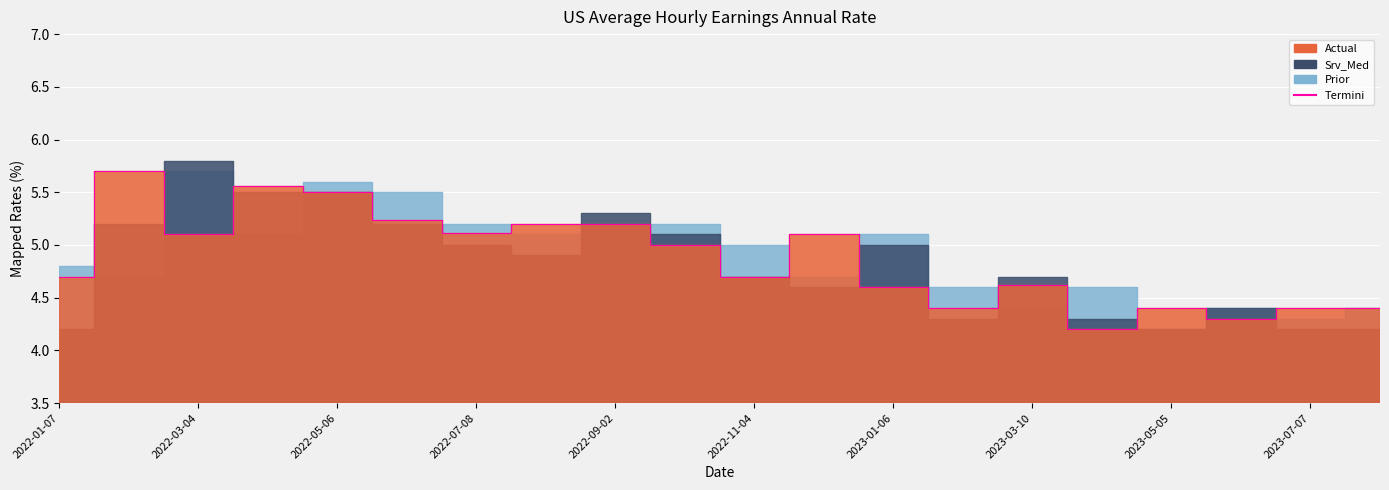

The chart shows a value of 4.7 at 2022-01-07. True or false?

True